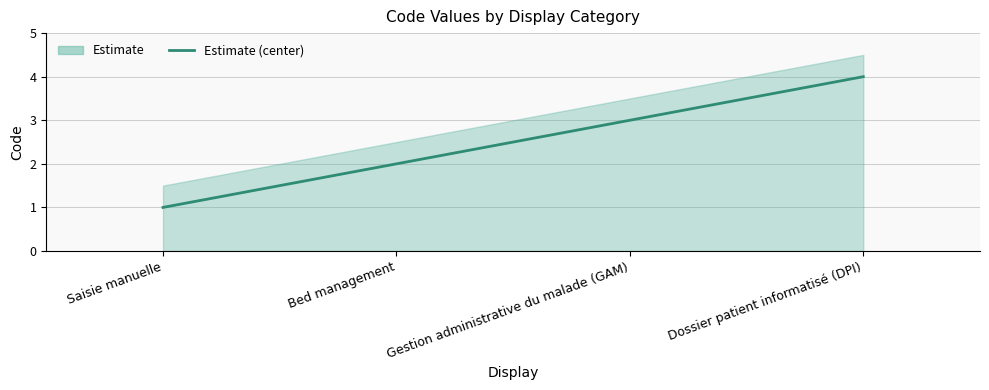

Where does the data first go above 3?

Dossier patient informatisé (DPI)